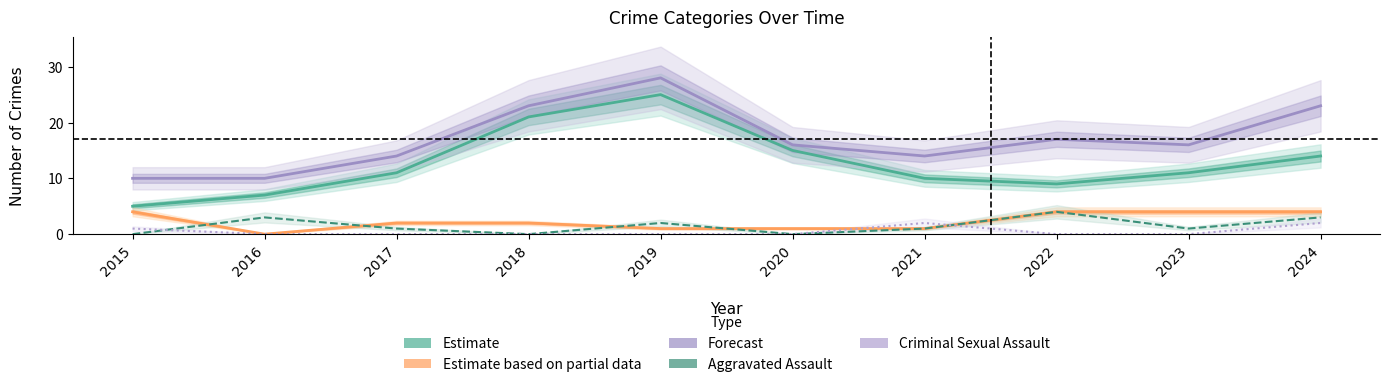

True or false: Aggravated Assault has a value of -2 at 2015.

False